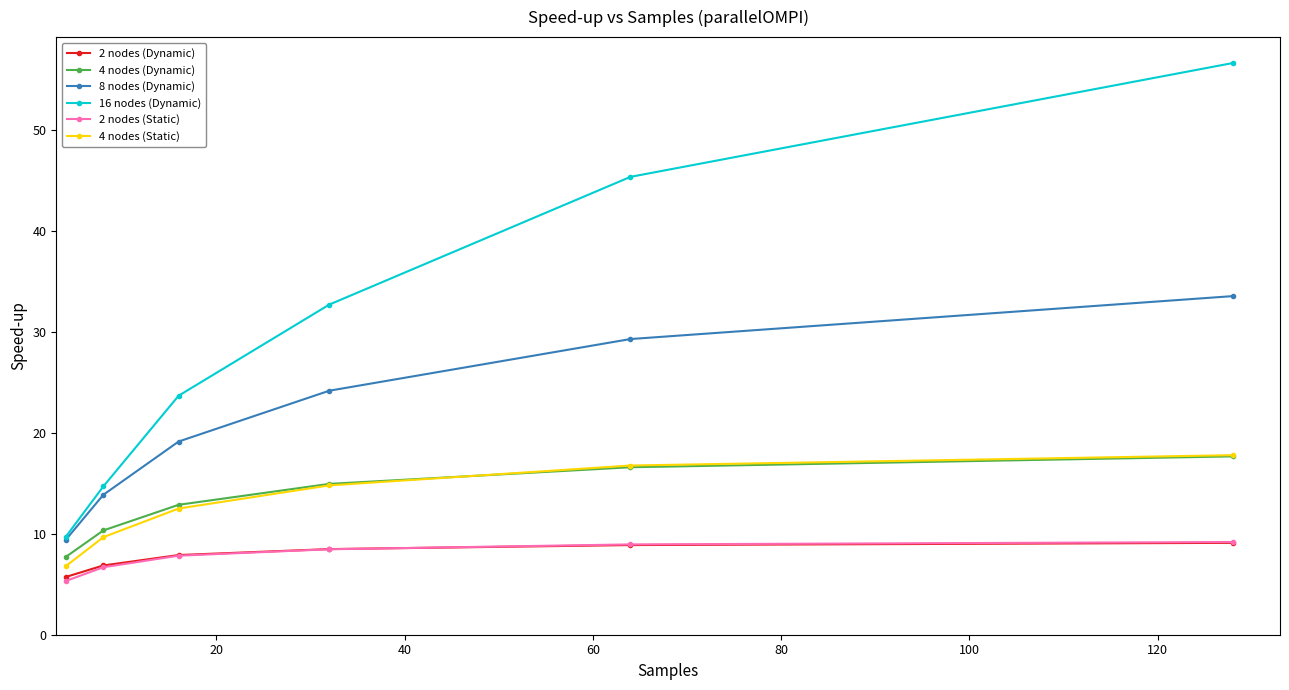

What is the maximum value for 4 nodes (Dynamic)?

17.7